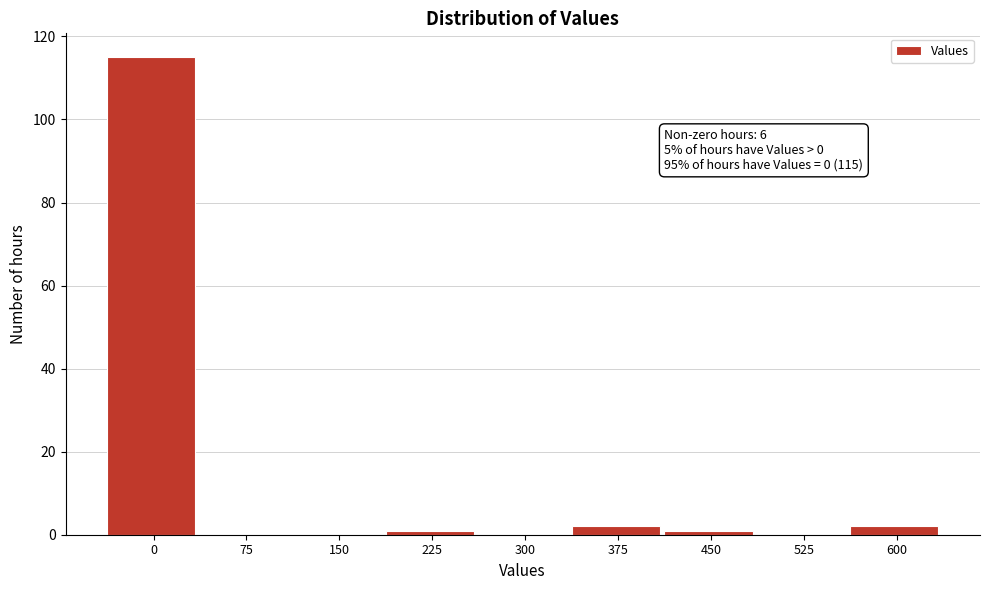

Reading left to right, transcribe all the data shown in this chart.

0=115	75=0	150=0	225=1	300=0	375=2	450=1	525=0	600=2